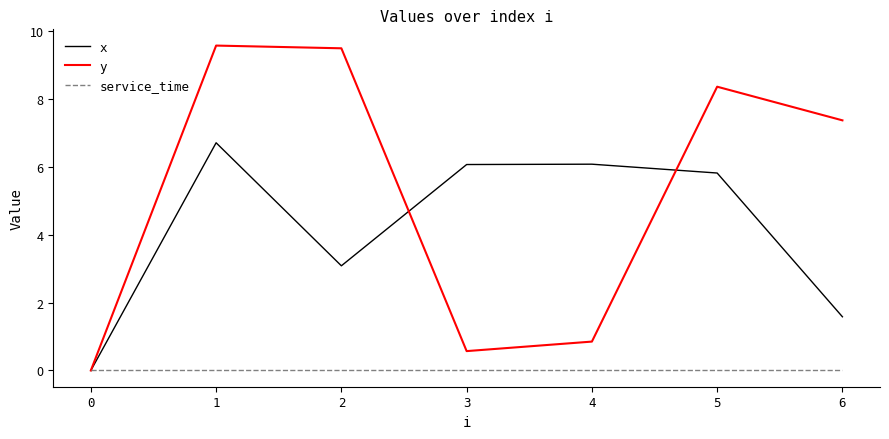

How many categories are shown in the chart?

7